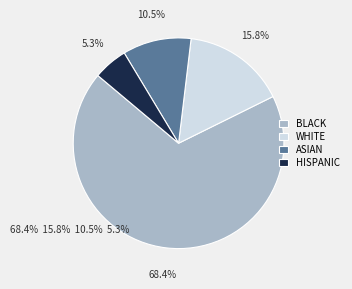

Rank the categories by value from highest to lowest.

BLACK, WHITE, ASIAN, HISPANIC